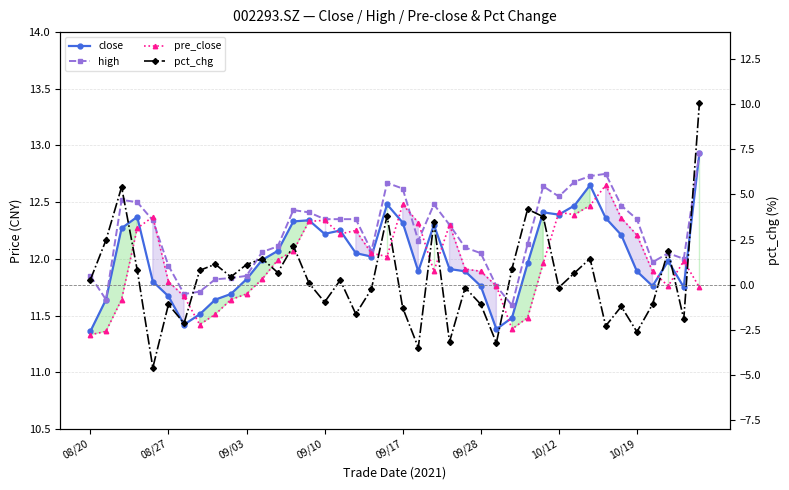

Read the close value at 9.

11.7